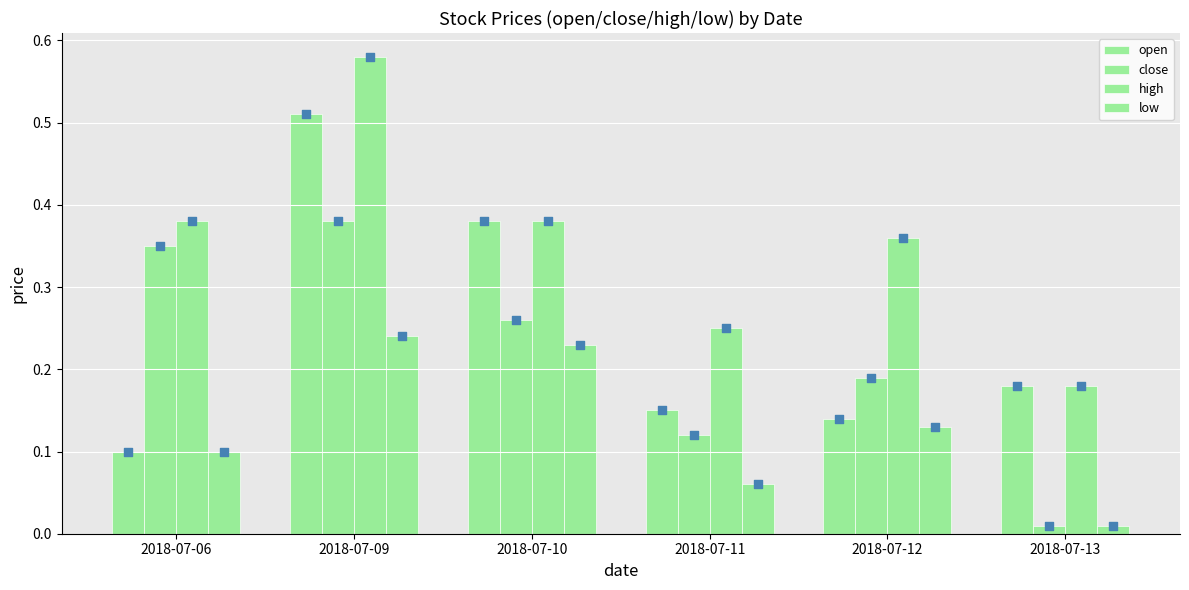

At how many categories does at least one series exceed 0?

6